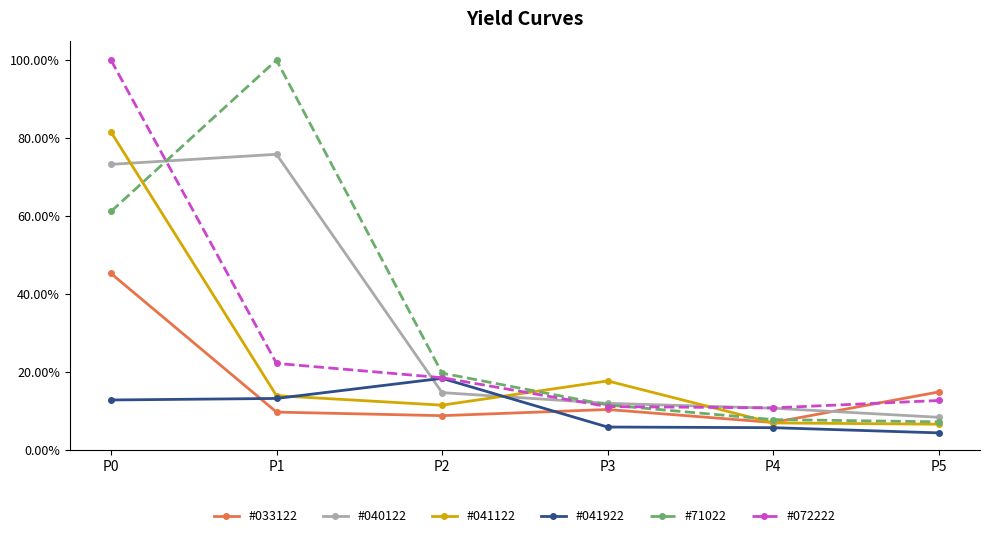

At which category does #71022 reach its first local peak?

P1